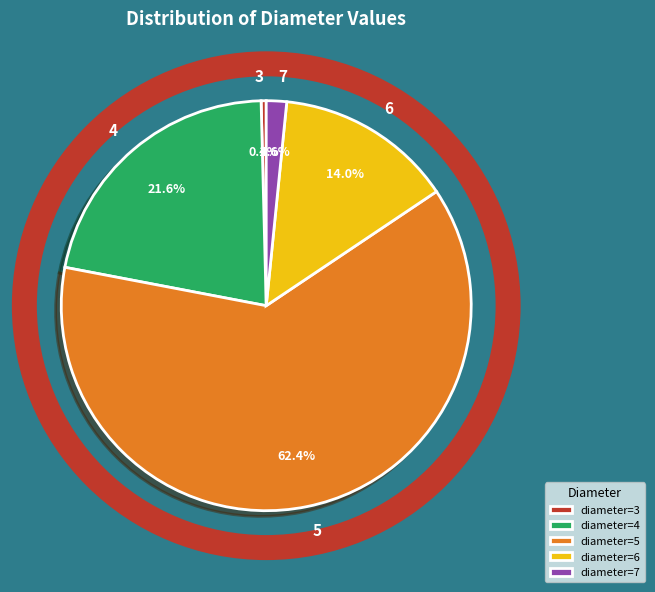

Is there any slice that represents more than half of the pie?

Yes